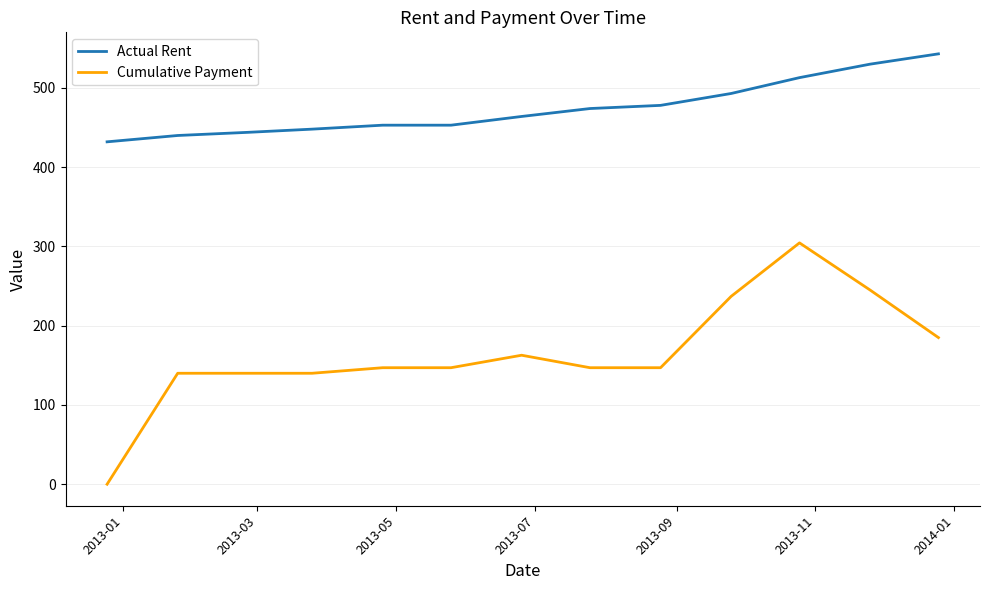

Which series has the largest total across all categories?

Actual Rent